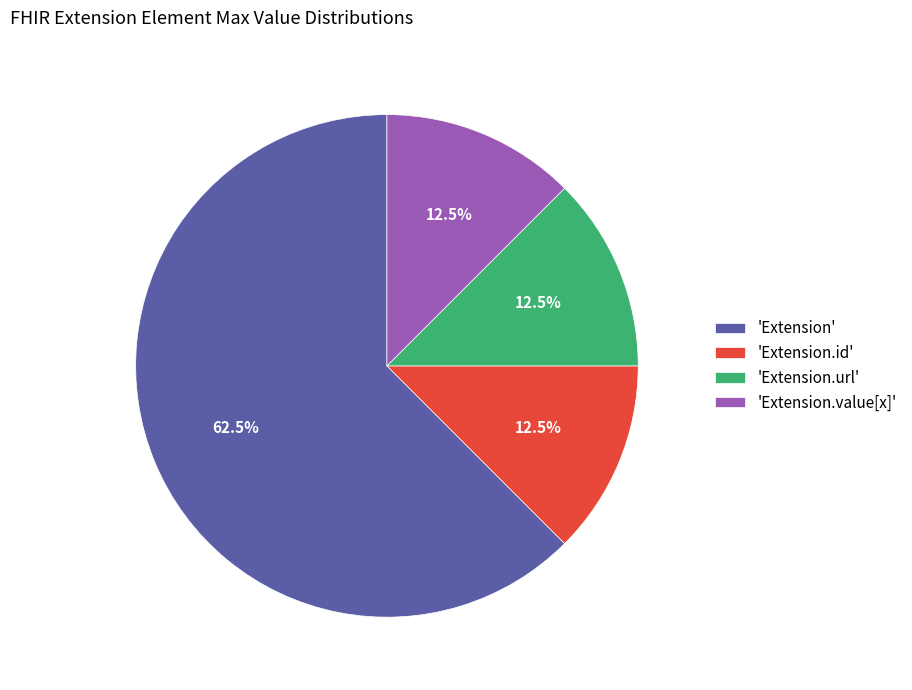

What is the majority slice?

'Extension'